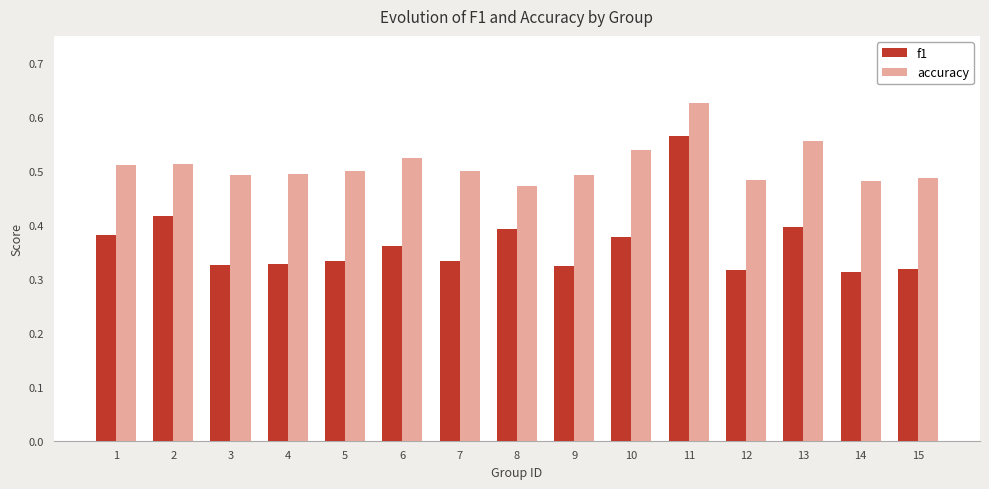

At which category does the chart reach its peak across all series?

11